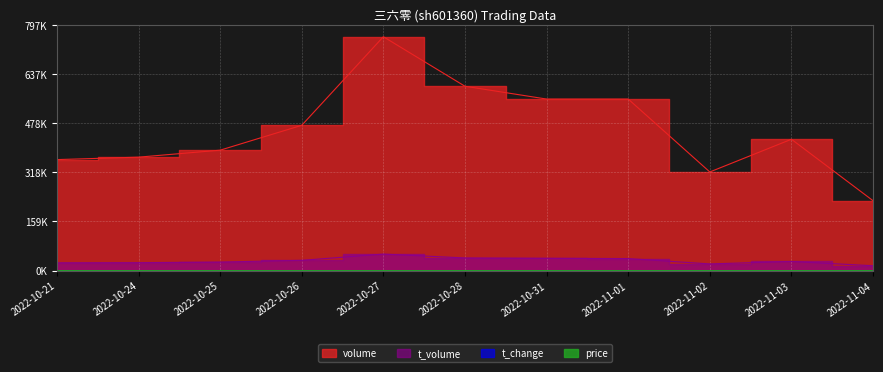

Reading left to right, what are all the values shown in this chart?

price: 2022-10-21=0.0	2022-10-24=0.0	2022-10-25=0.0	2022-10-26=0.0	2022-10-27=0.0	2022-10-28=0.0	2022-10-31=0.0	2022-11-01=0.0	2022-11-02=0.0	2022-11-03=0.0	2022-11-04=0.0
t_change: 2022-10-21=0.0	2022-10-24=0.0	2022-10-25=0.0	2022-10-26=0.0	2022-10-27=0.0	2022-10-28=0.0	2022-10-31=0.0	2022-11-01=0.0	2022-11-02=0.0	2022-11-03=0.0	2022-11-04=0.0
volume: 2022-10-21=0.5	2022-10-24=0.5	2022-10-25=0.5	2022-10-26=0.6	2022-10-27=1.0	2022-10-28=0.8	2022-10-31=0.7	2022-11-01=0.7	2022-11-02=0.4	2022-11-03=0.6	2022-11-04=0.3
t_volume: 2022-10-21=0.0	2022-10-24=0.0	2022-10-25=0.0	2022-10-26=0.0	2022-10-27=0.1	2022-10-28=0.1	2022-10-31=0.1	2022-11-01=0.1	2022-11-02=0.0	2022-11-03=0.0	2022-11-04=0.0